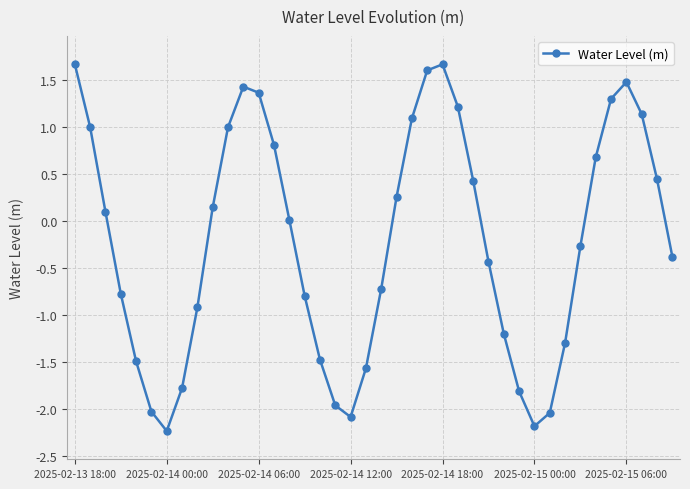

How many data points does each series have?

40